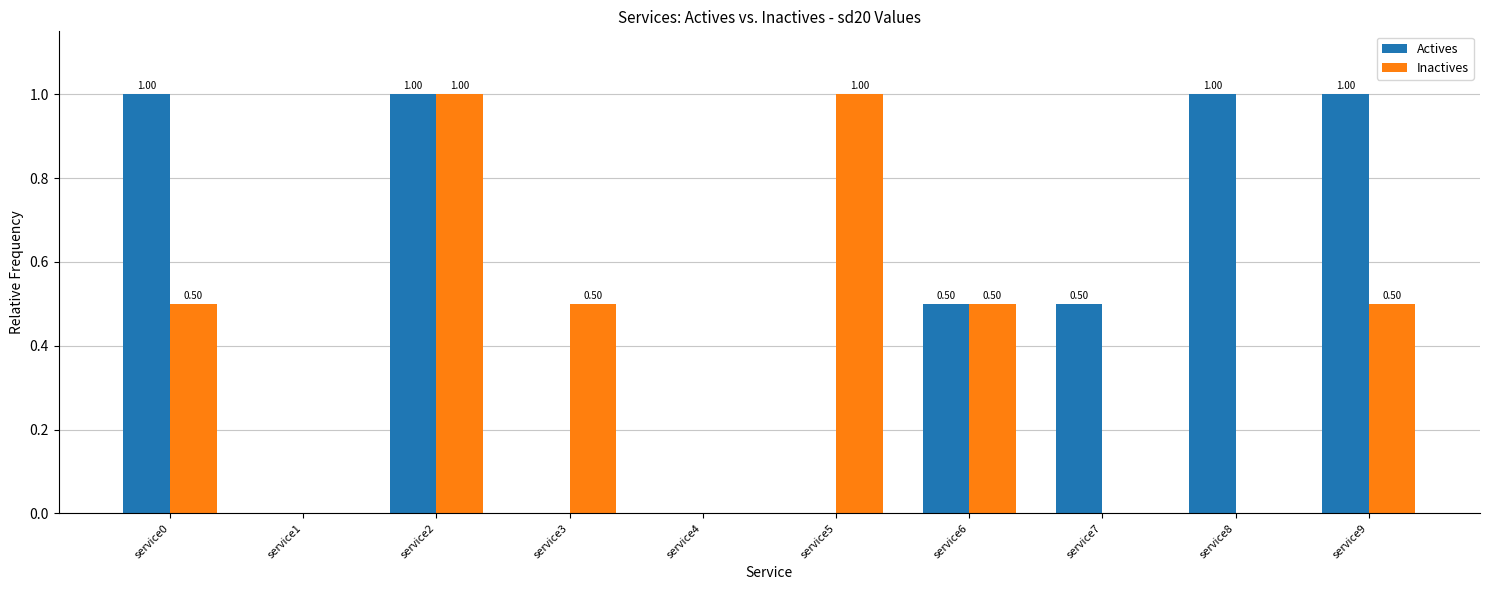

Which series has the largest total across all categories?

Actives